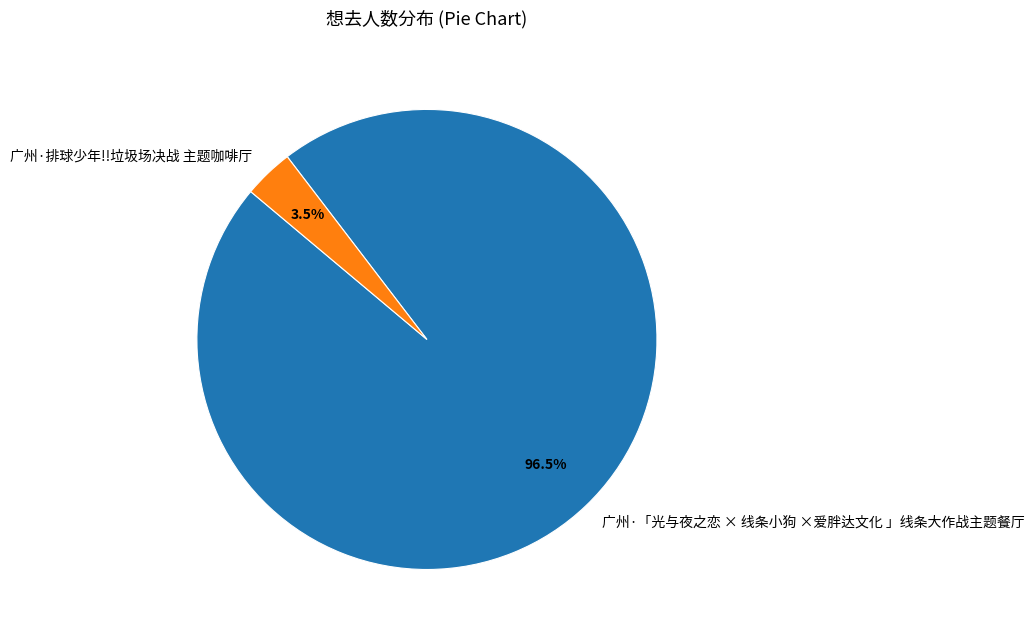

Between 广州·「光与夜之恋 × 线条小狗 ×爱胖达文化 」线条大作战主题餐厅 and 广州·排球少年!!垃圾场决战 主题咖啡厅, which is larger?

广州·「光与夜之恋 × 线条小狗 ×爱胖达文化 」线条大作战主题餐厅